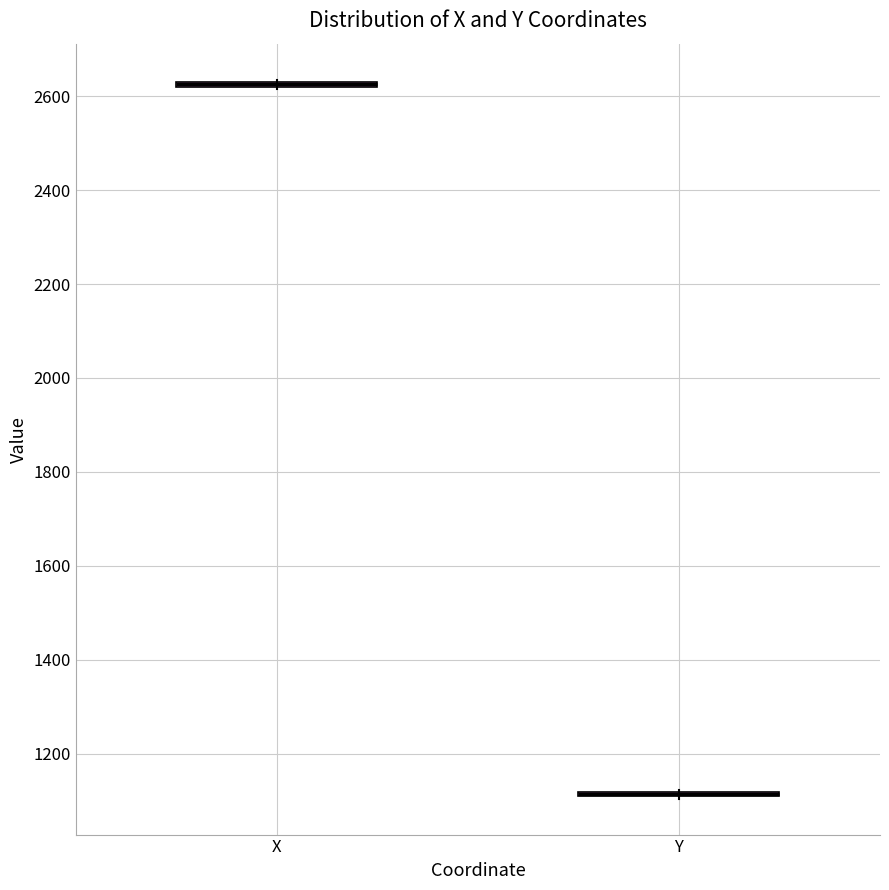

Where is the upper edge of the box for X on the y-axis? The values are not printed on the chart, so give them approximately, as read against the axis.

2640